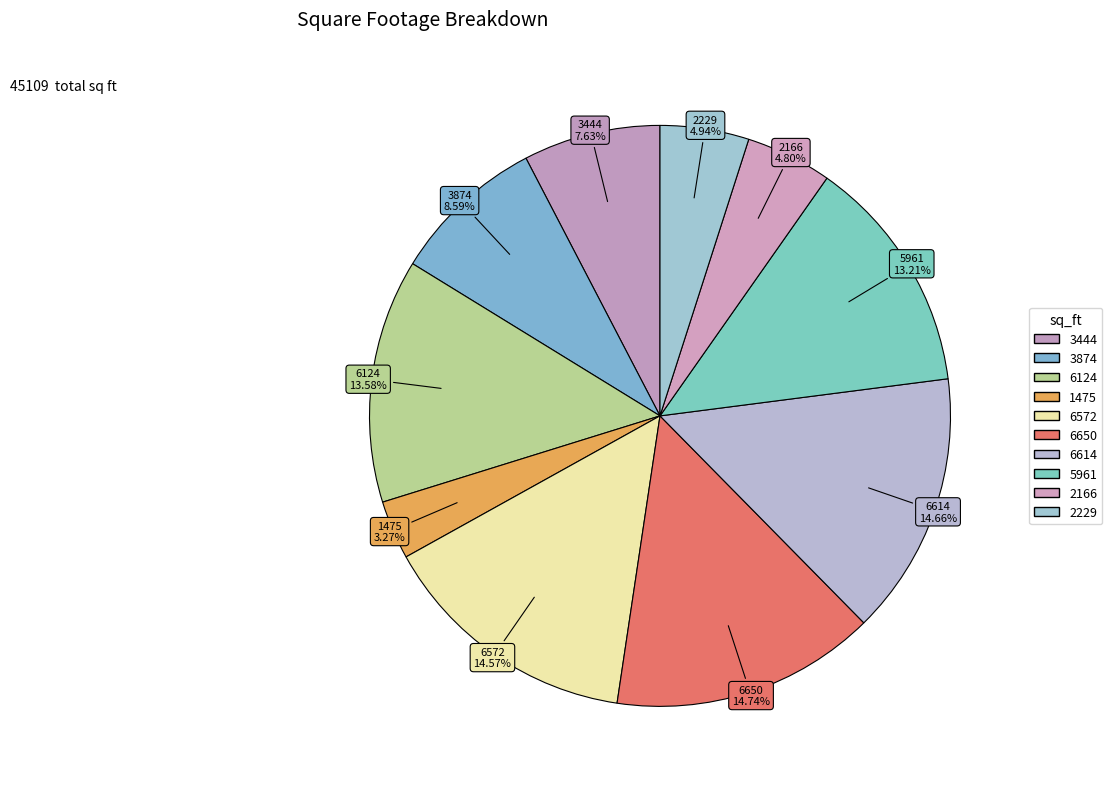

Between 2229 and 6572, which is larger?

6572